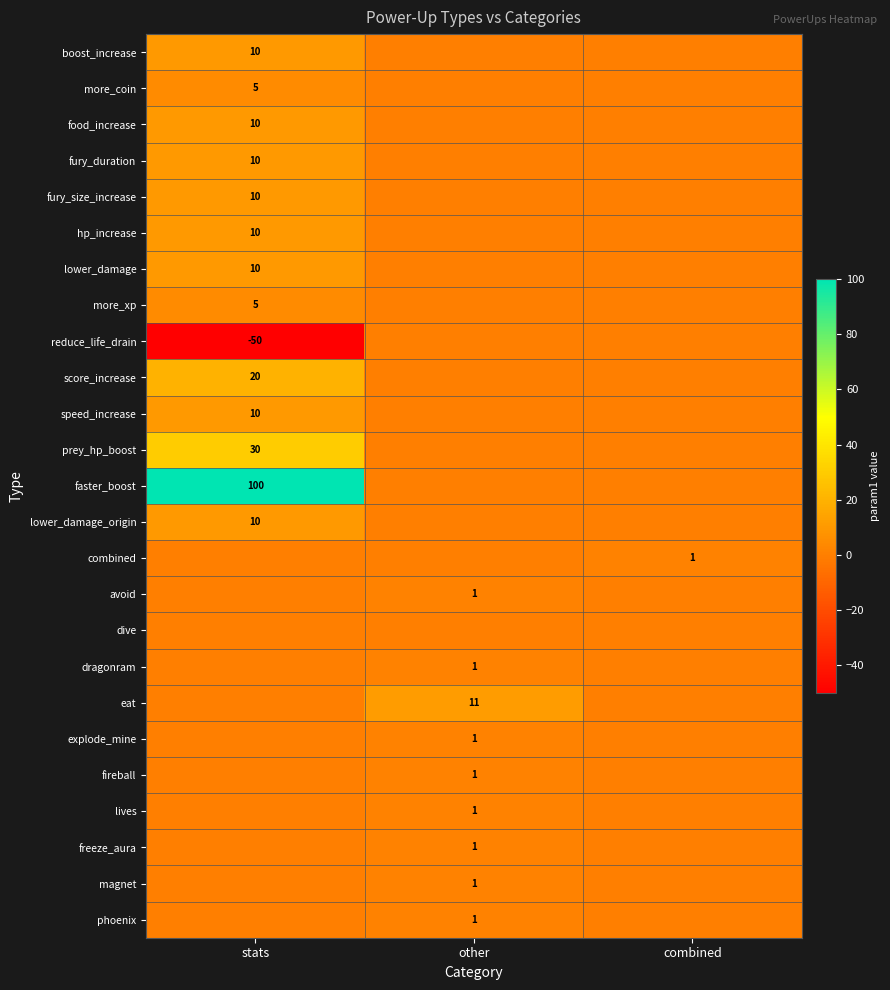

The prey_hp_boost series shows 30 at stats. True or false?

True